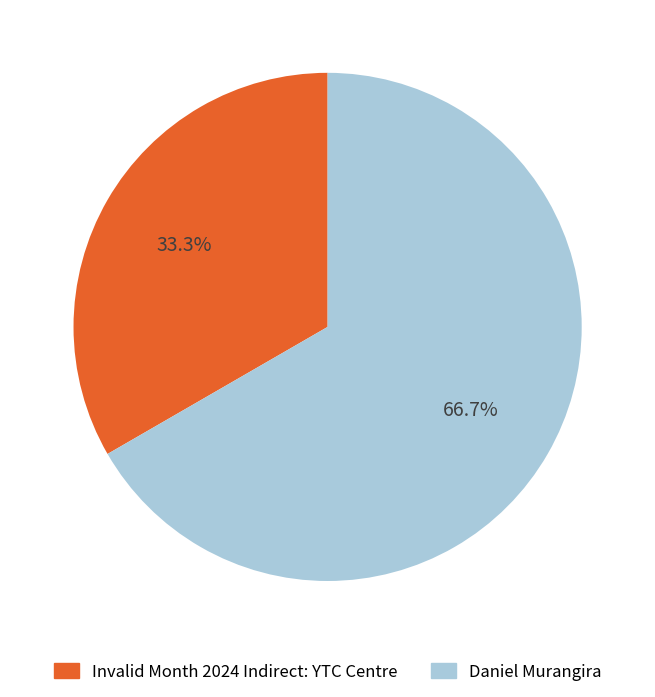

How much of the chart is everything except Invalid Month 2024 Indirect: YTC Centre?

66.7%